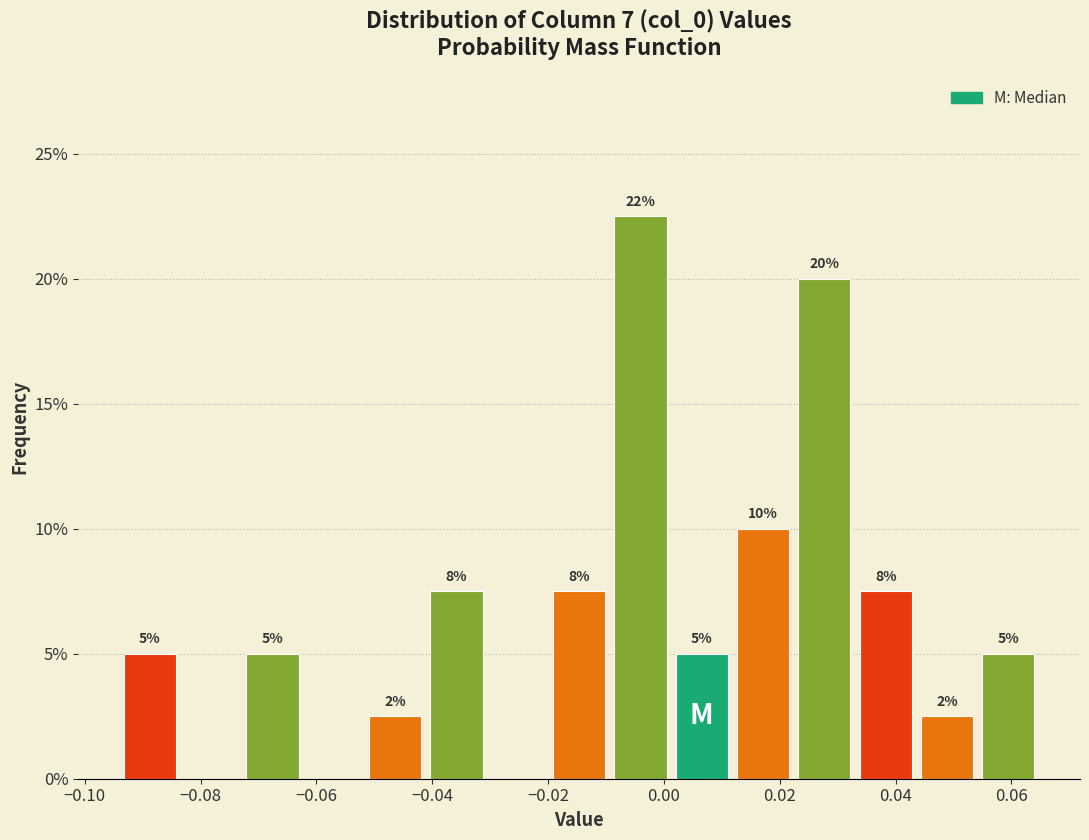

Which range on the x-axis has the tallest bar?

-0.010 to 0.002